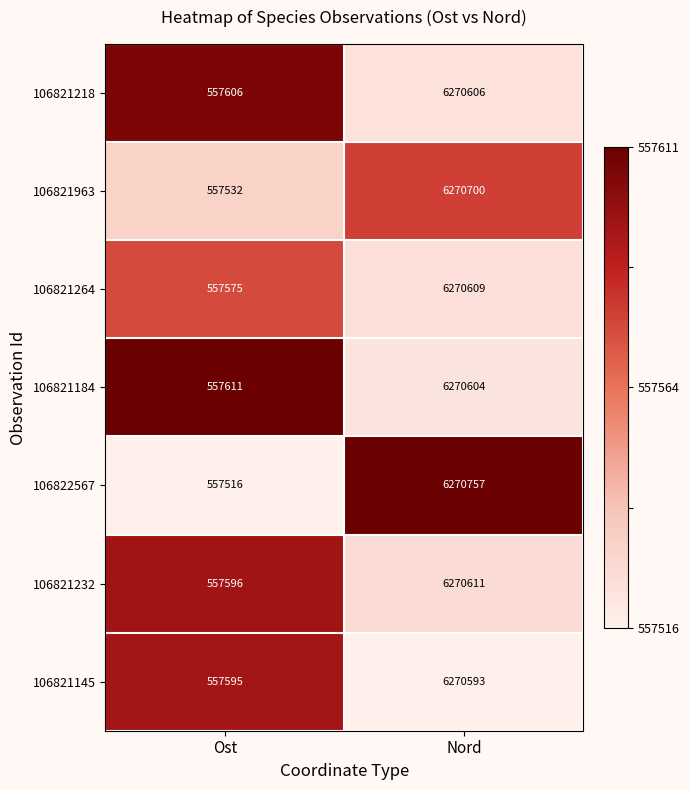

Which series has the widest spread of values?

106822567